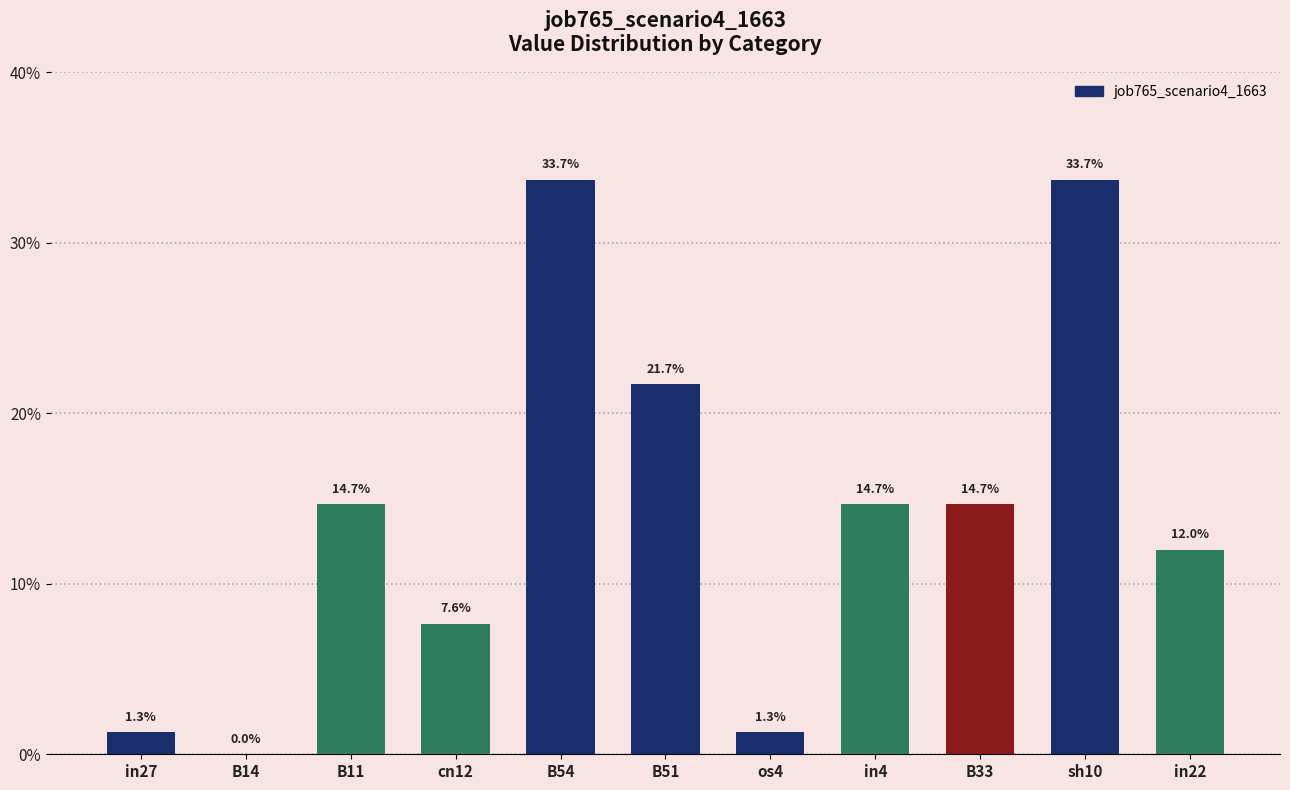

Are the bars grouped side by side (vs. stacked)?

No